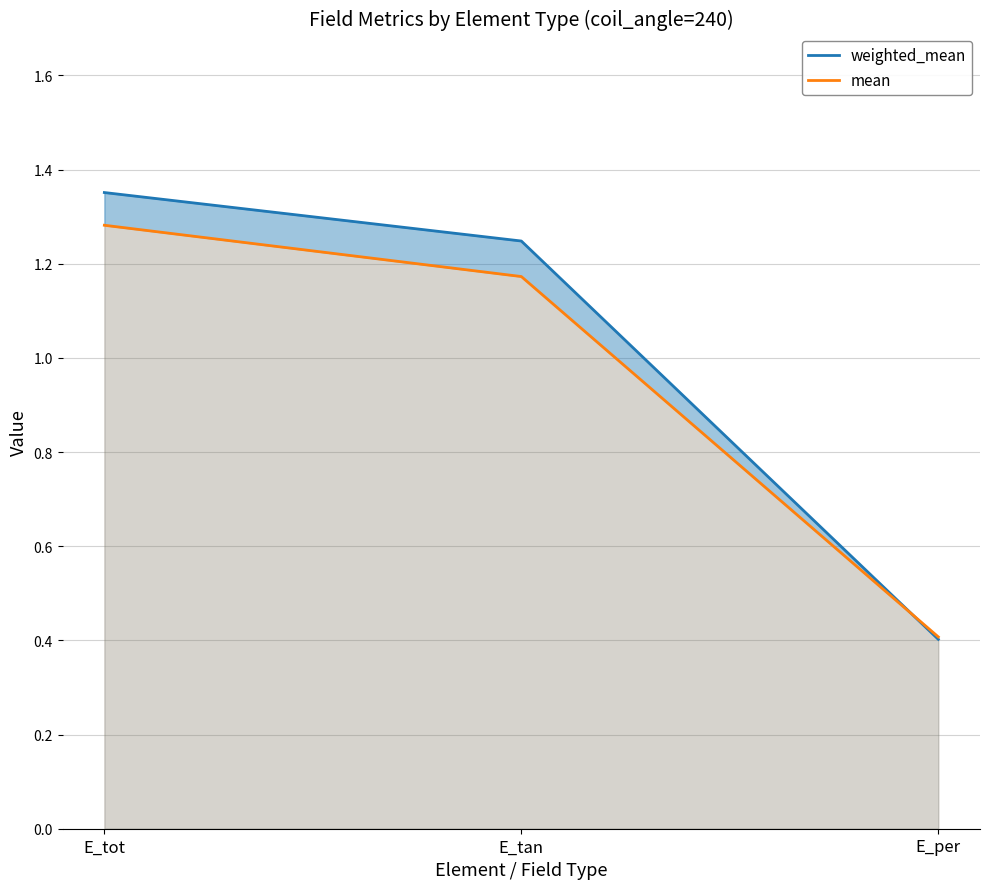

Between E_per and E_tan, which is larger?

E_tan